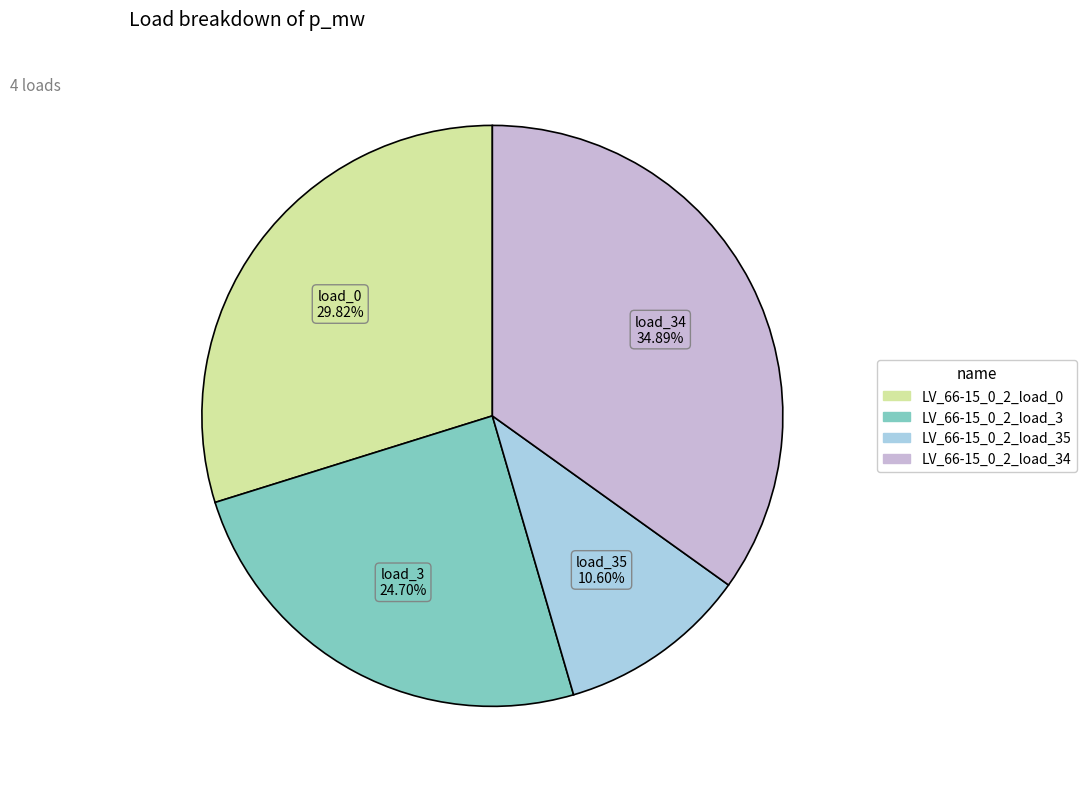

Is there a majority slice in this chart?

No